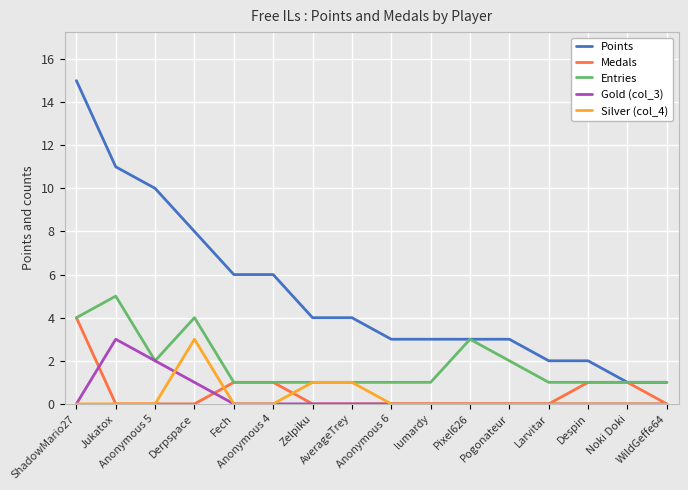

Is the value of Medals at Zelpiku greater than the value of Points at Anonymous 5?

No